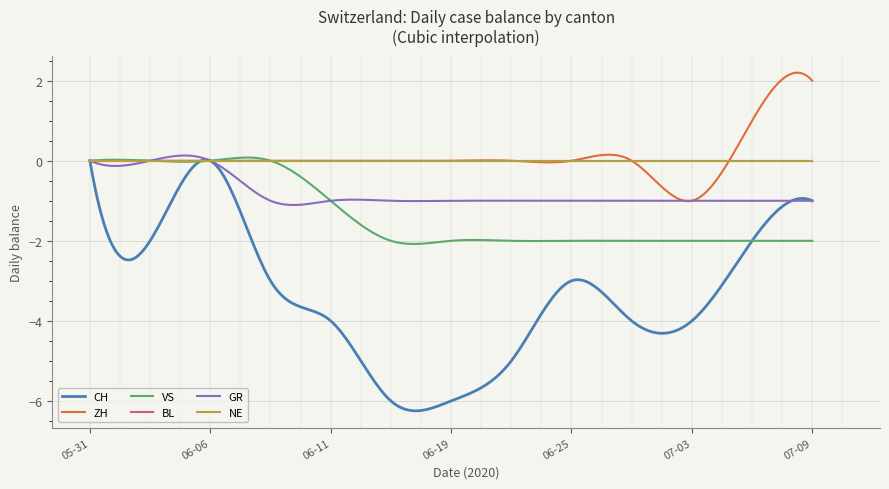

Which series has the largest total across all categories?

ZH